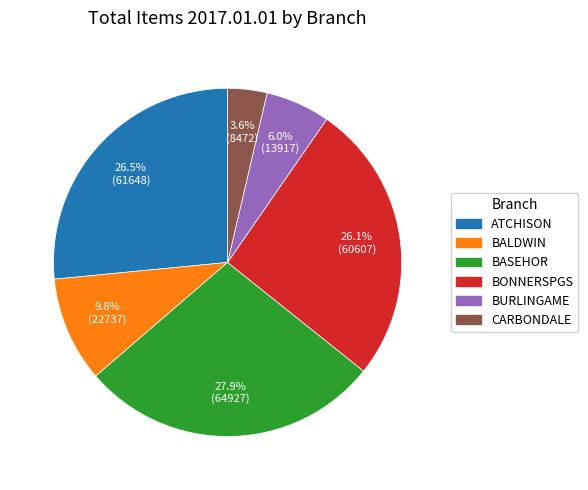

Approximately how many times larger is the value at BALDWIN compared to BASEHOR?

0.4